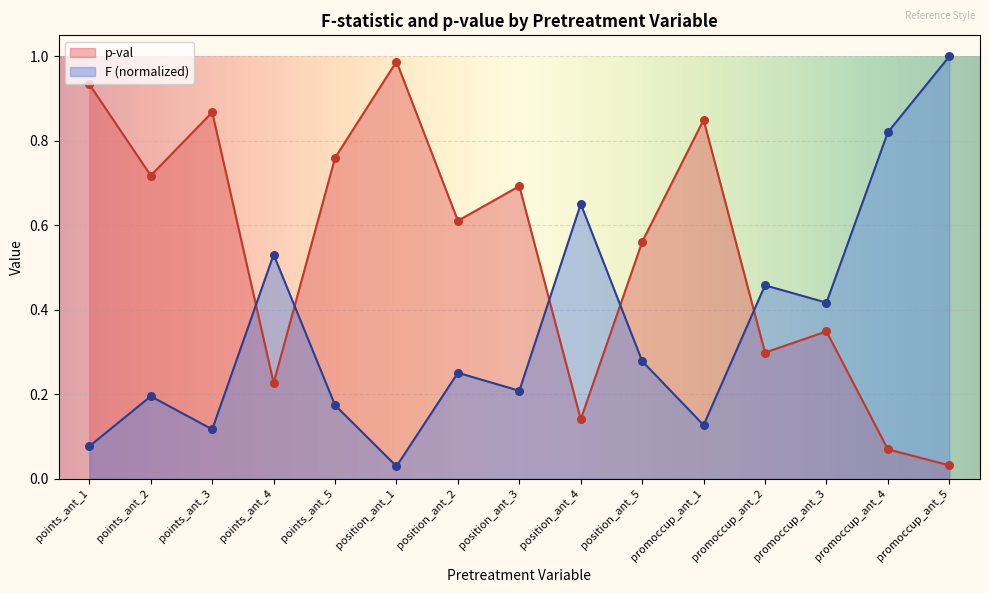

What are all the series names shown in the legend?

p-val, F (normalized)